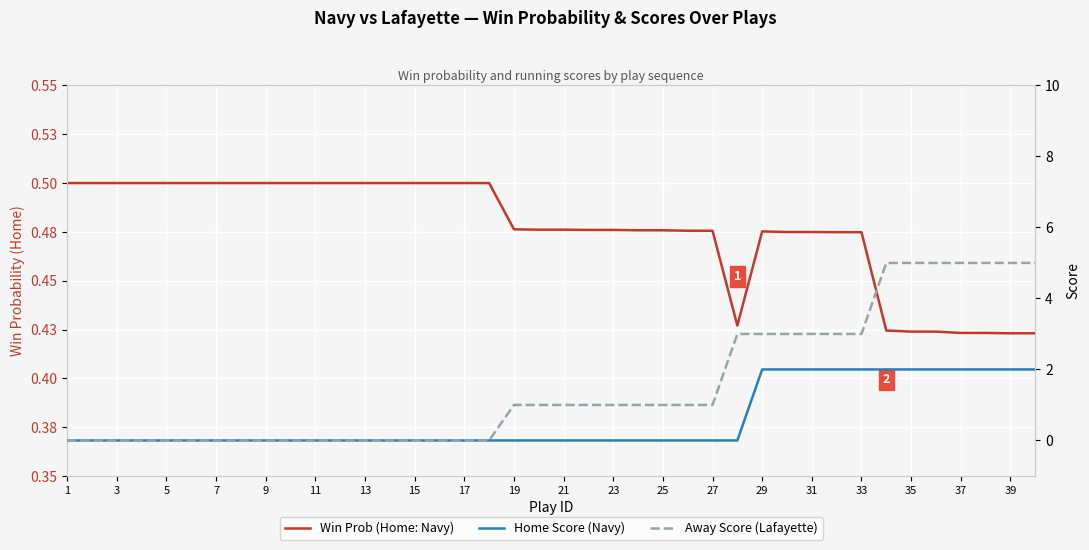

Reading right to left, transcribe all the data shown in this chart.

Win Prob (Home: Navy): 0.4	0.4	0.4	0.4	0.4	0.4	0.4	0.5	0.5	0.5	0.5	0.5	0.4	0.5	0.5	0.5	0.5	0.5	0.5	0.5	0.5	0.5	0.5	0.5	0.5	0.5	0.5	0.5	0.5	0.5	0.5	0.5	0.5	0.5	0.5	0.5	0.5	0.5	0.5	0.5
Home Score (Navy): 2.0	2.0	2.0	2.0	2.0	2.0	2.0	2.0	2.0	2.0	2.0	2.0	0.0	0.0	0.0	0.0	0.0	0.0	0.0	0.0	0.0	0.0	0.0	0.0	0.0	0.0	0.0	0.0	0.0	0.0	0.0	0.0	0.0	0.0	0.0	0.0	0.0	0.0	0.0	0.0
Away Score (Lafayette): 5.0	5.0	5.0	5.0	5.0	5.0	5.0	3.0	3.0	3.0	3.0	3.0	3.0	1.0	1.0	1.0	1.0	1.0	1.0	1.0	1.0	1.0	0.0	0.0	0.0	0.0	0.0	0.0	0.0	0.0	0.0	0.0	0.0	0.0	0.0	0.0	0.0	0.0	0.0	0.0